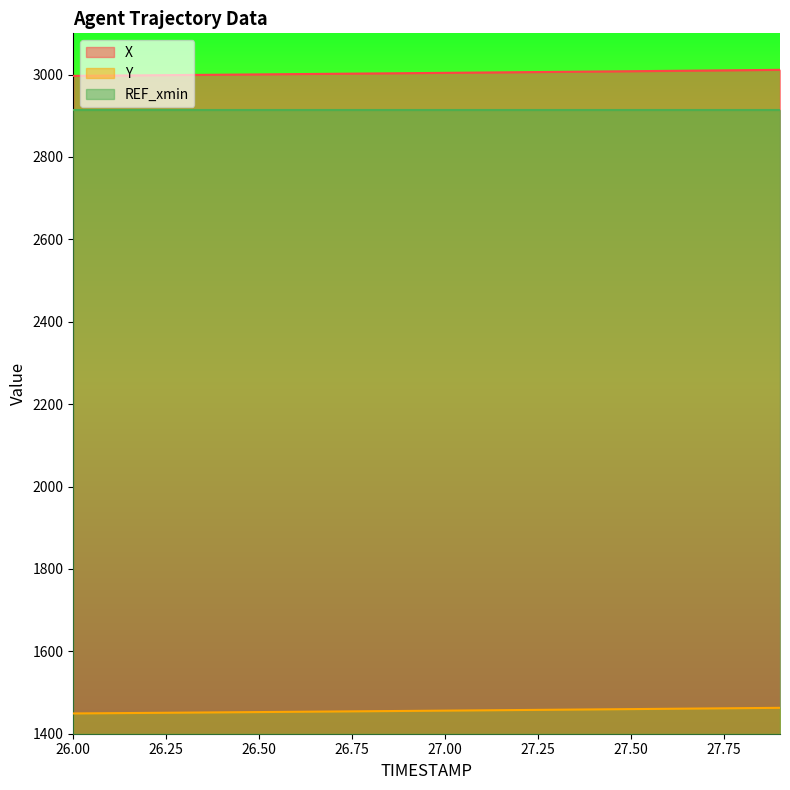

At which label does X first exceed 3004?

27.0